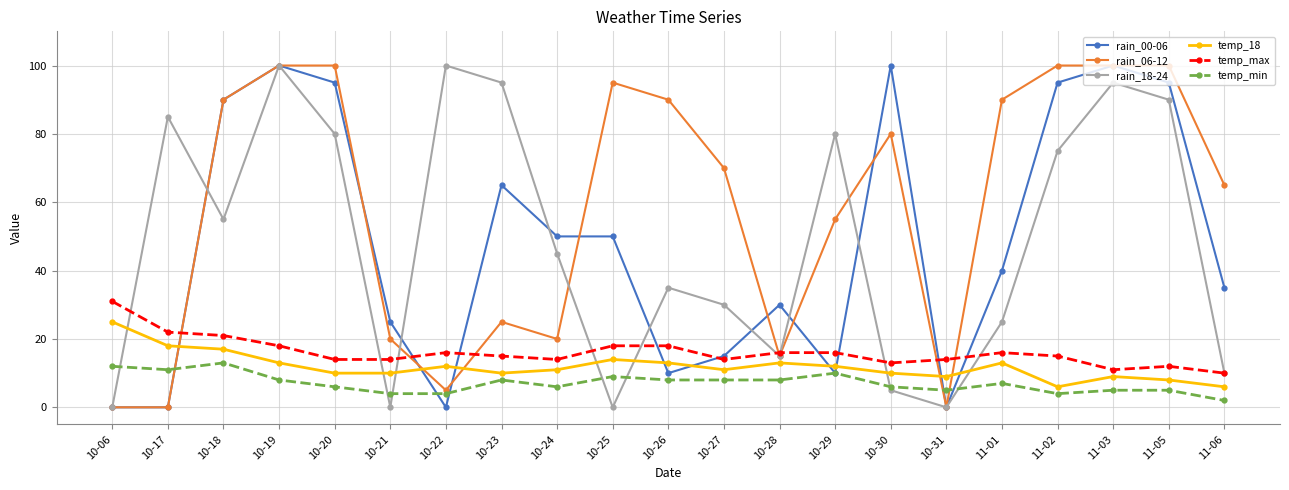

Between 10-22 and 10-31, which series saw the biggest shift?

rain_18-24